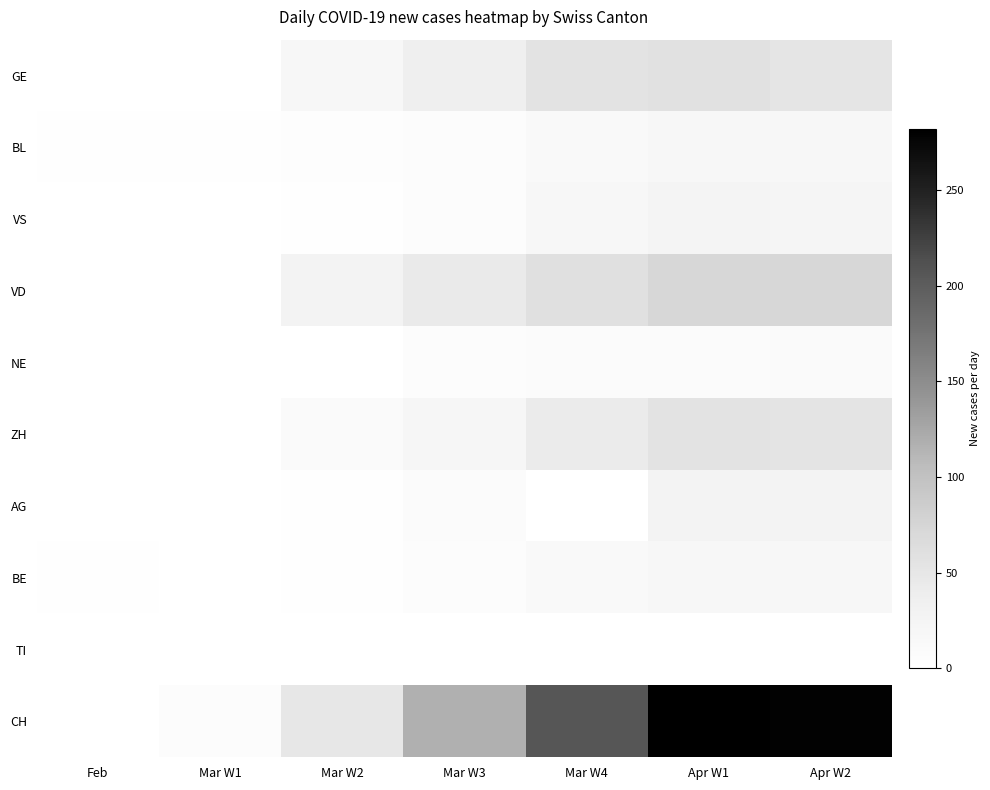

Between Feb and Mar W1, which is larger?

Feb